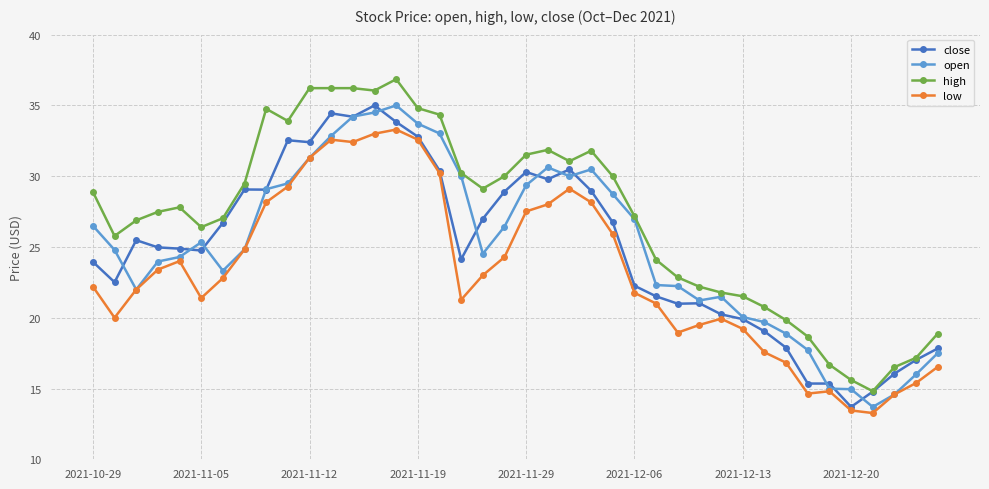

Which series has the largest total across all categories?

high